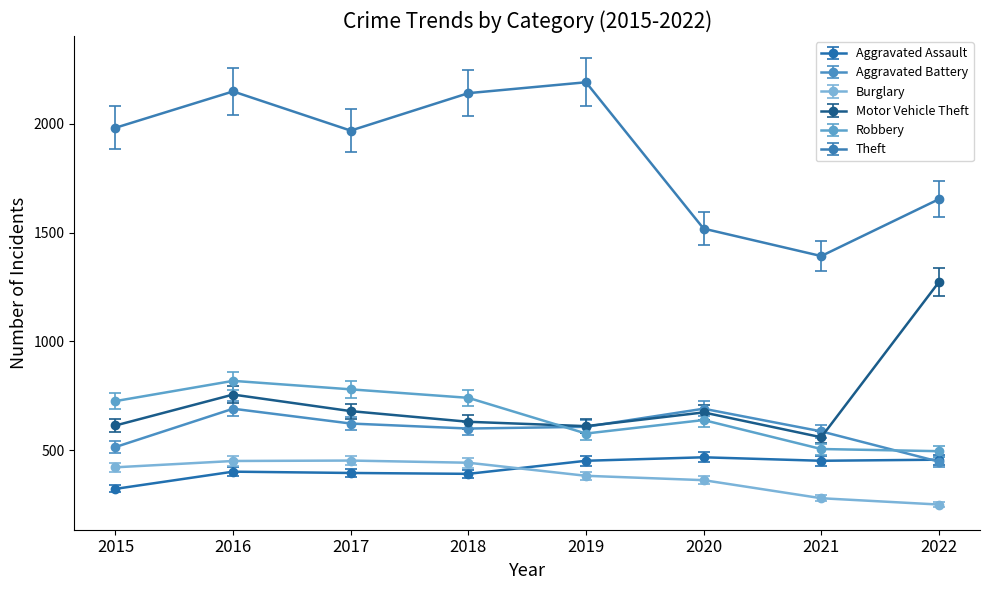

What is the value of the Aggravated Assault point at the 7th from the left?

452